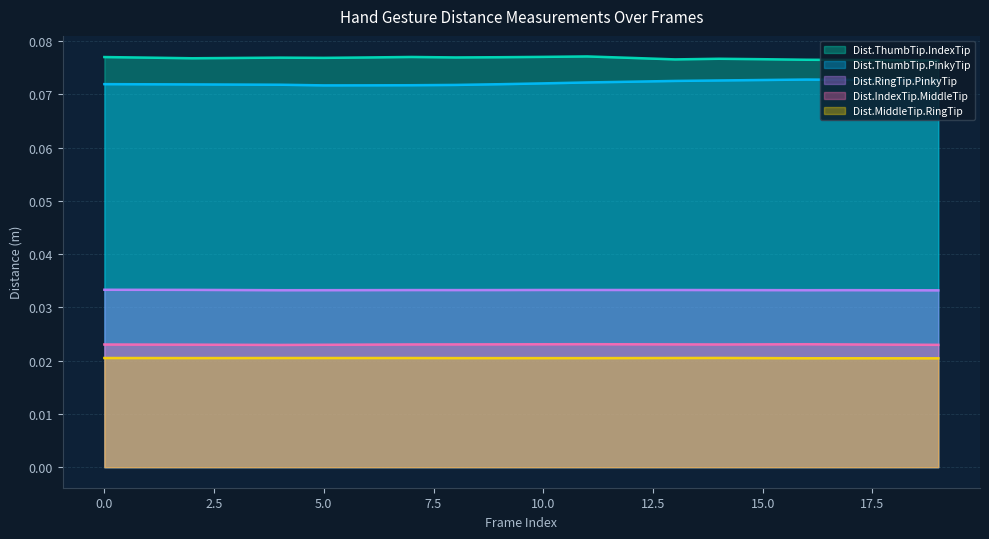

Which series has the widest spread of values?

Dist.ThumbTip.PinkyTip